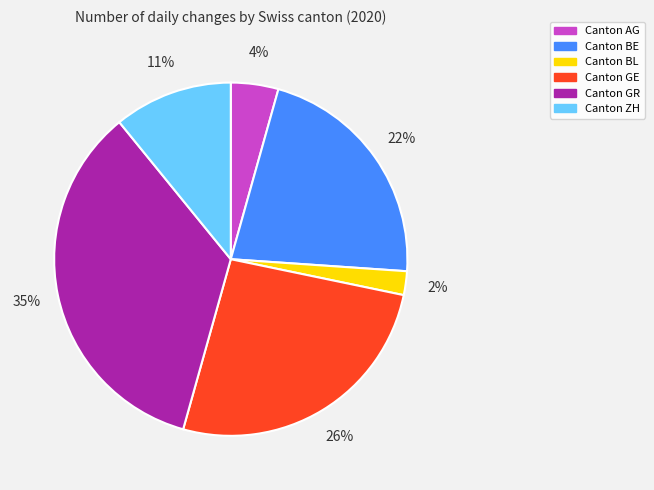

To the nearest percent, what is the difference between the largest and smallest slice percentages?

33%